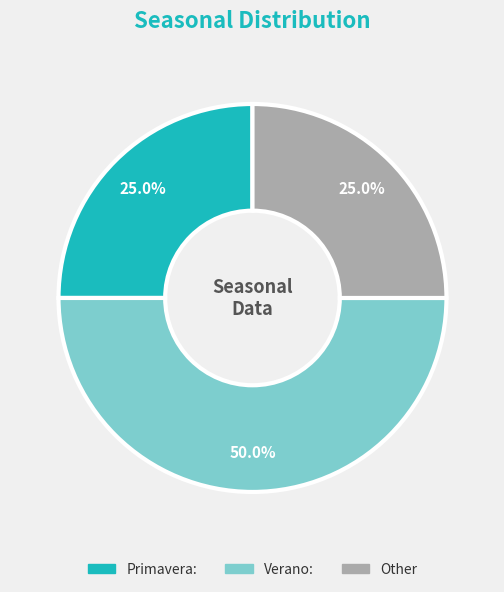

What is the ratio of the value at Other to the value at Verano:?

0.5